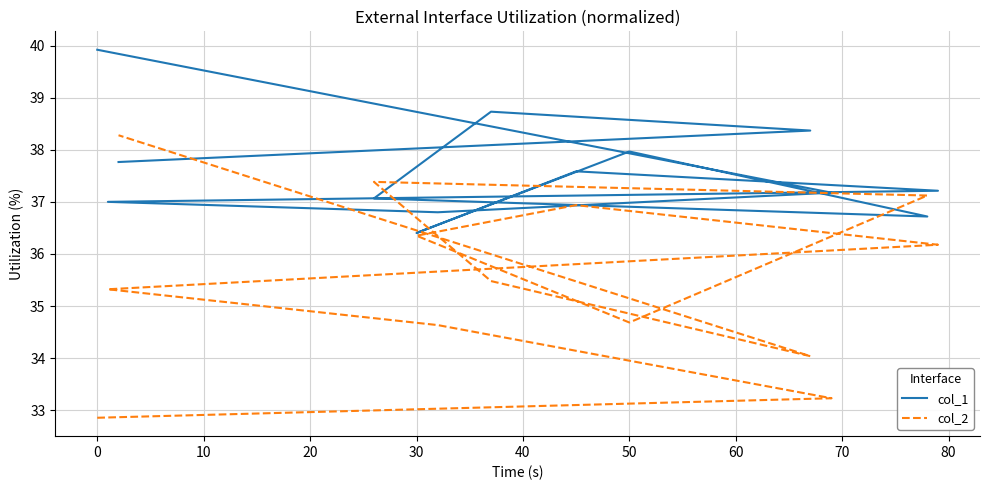

How many lines are shown in the chart?

2